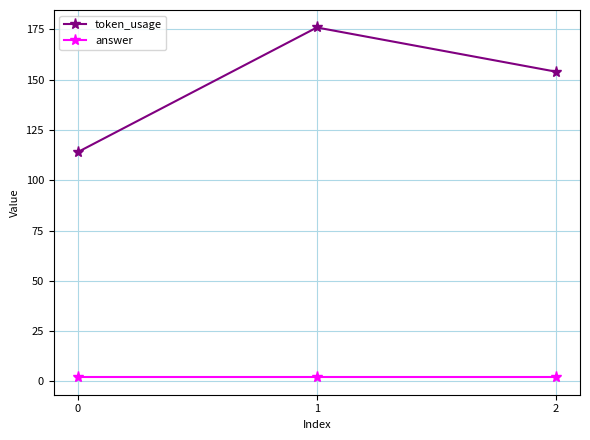

Is it true that token_usage equals 154 at 2?

True